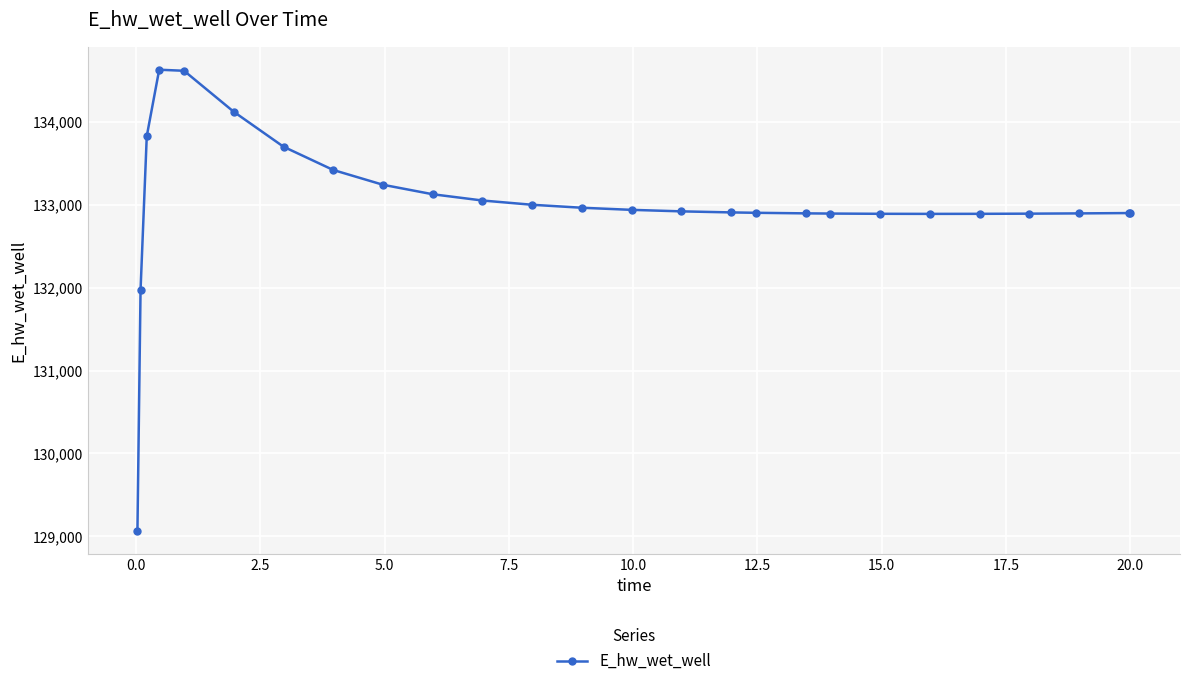

What is the average value?

133016.6